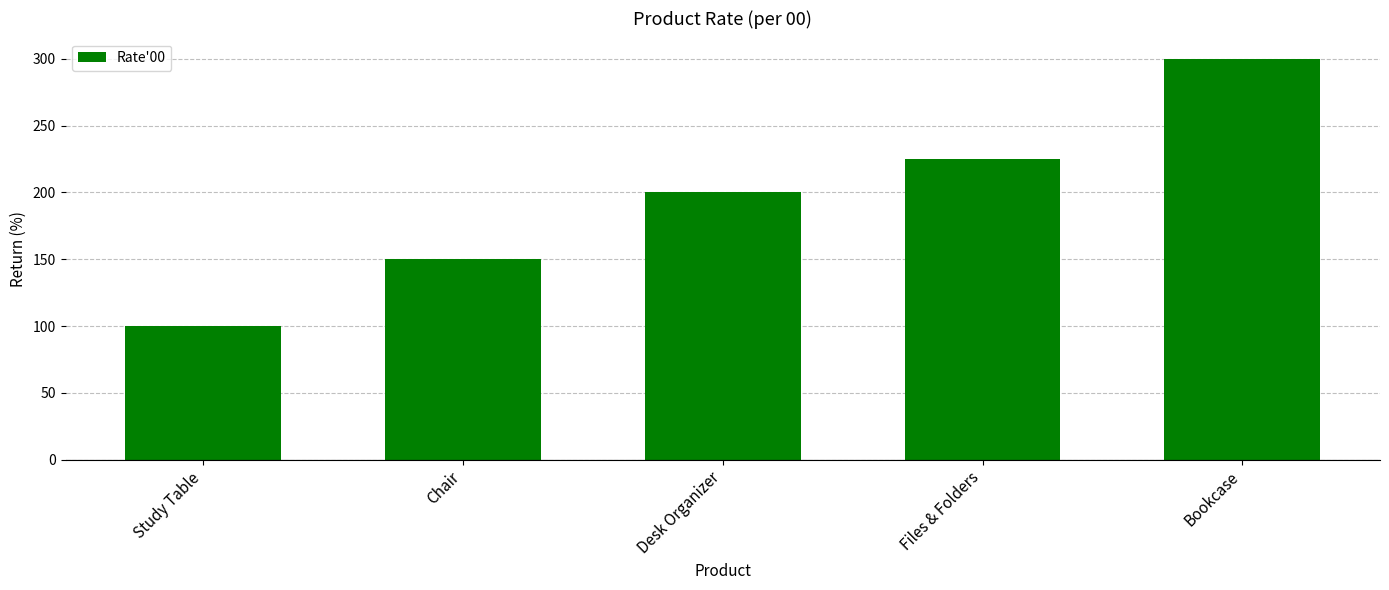

Which has a higher value, Study Table or Desk Organizer?

Desk Organizer